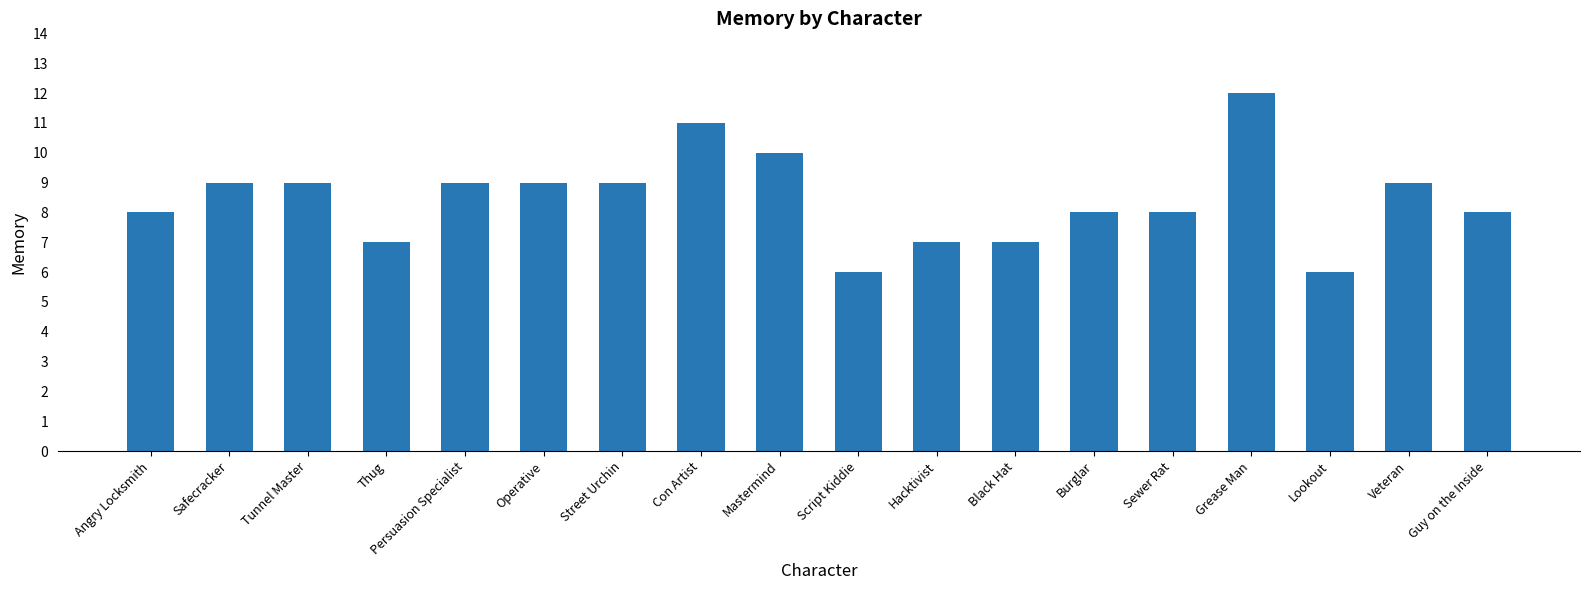

Reading left to right, what are all the values shown in this chart?

Angry Locksmith=8	Safecracker=9	Tunnel Master=9	Thug=7	Persuasion Specialist=9	Operative=9	Street Urchin=9	Con Artist=11	Mastermind=10	Script Kiddie=6	Hacktivist=7	Black Hat=7	Burglar=8	Sewer Rat=8	Grease Man=12	Lookout=6	Veteran=9	Guy on the Inside=8